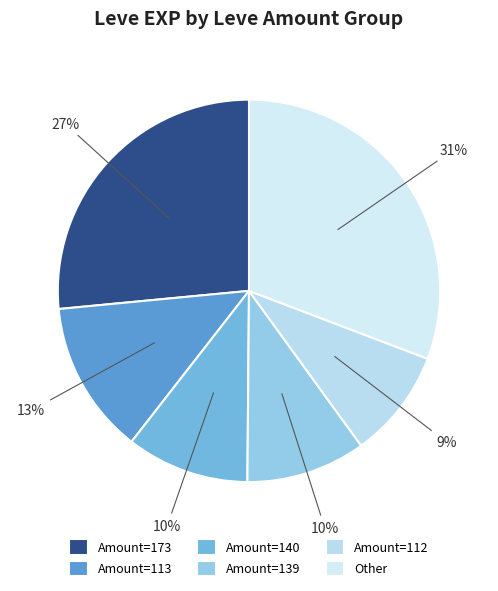

Count the number of slices in the pie.

6